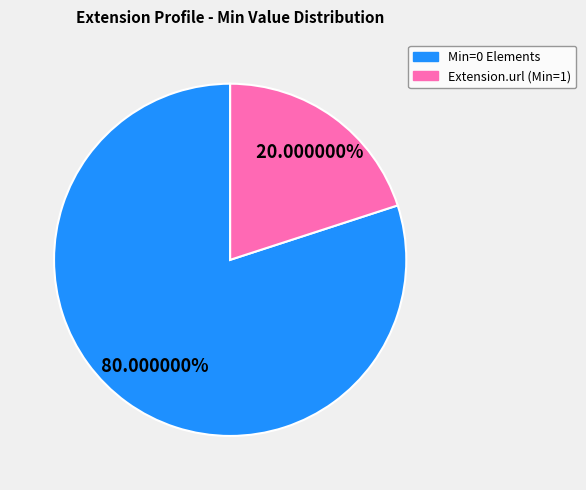

Which category has the smallest portion of the pie?

Extension.url (Min=1)